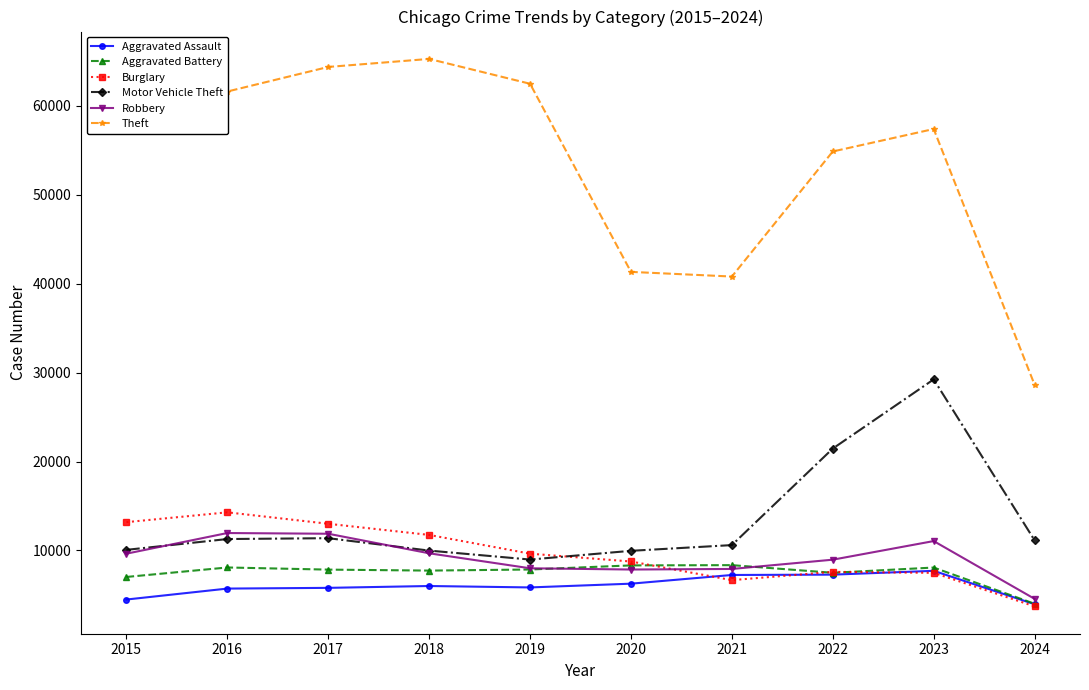

Which series has the largest range (max minus min)?

Theft